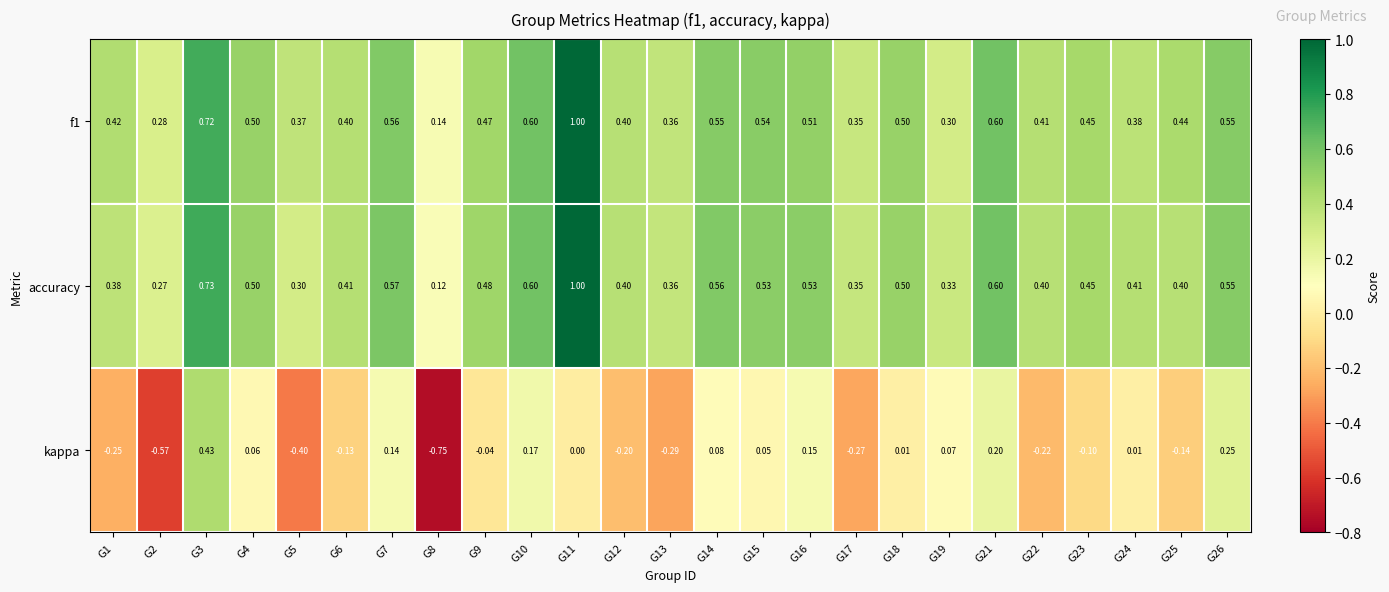

Is the value of f1 at G19 greater than the value of kappa at G22?

Yes